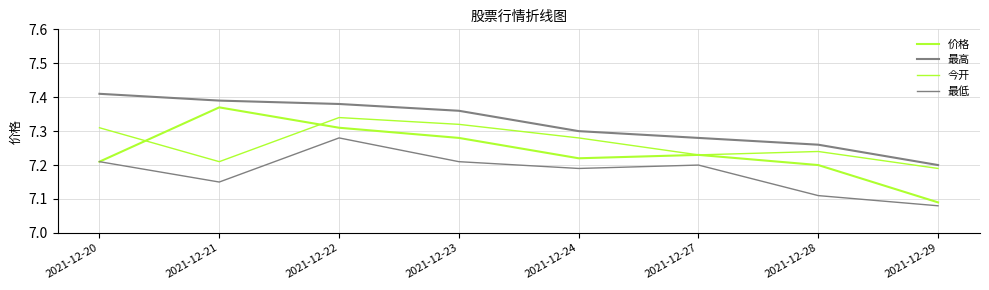

At how many categories does at least one series exceed 7?

8